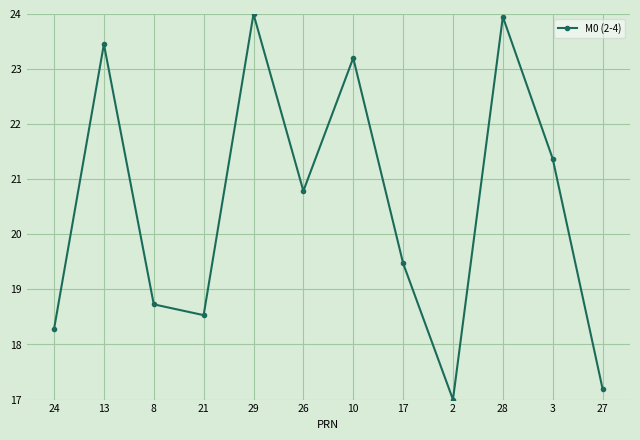

What is the change in value from 8 to 3?

+2.6